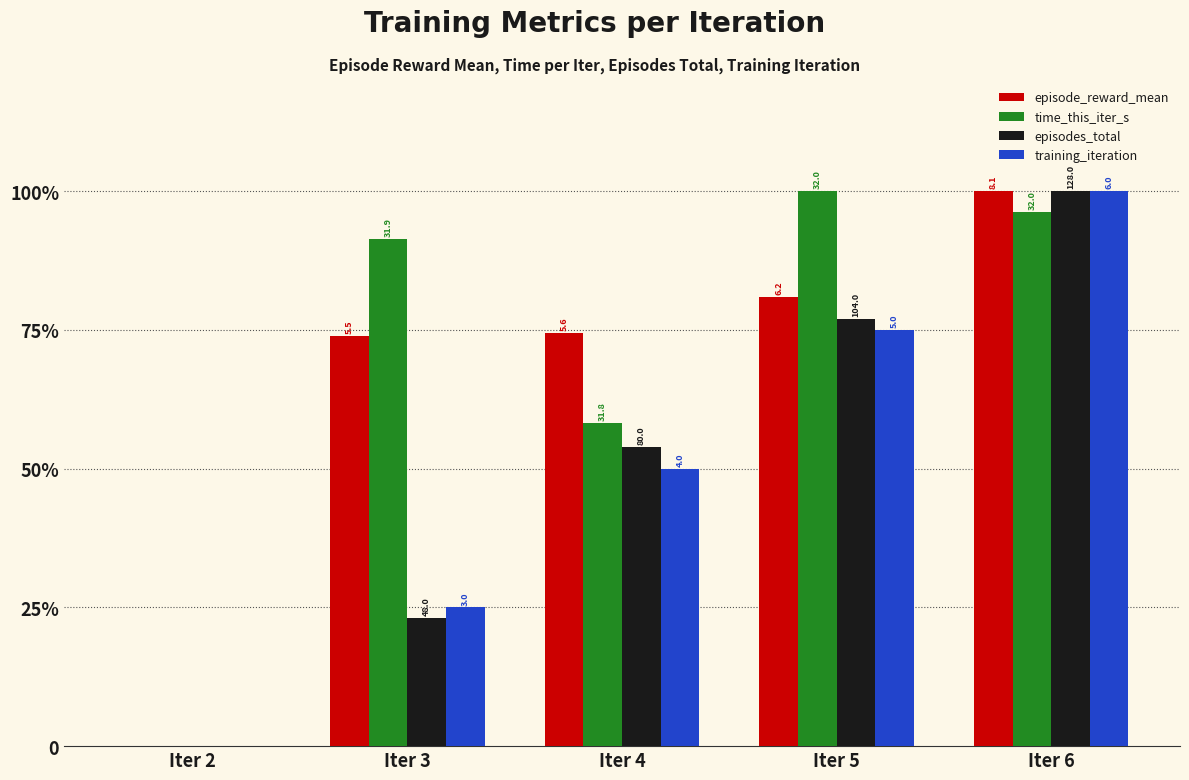

What are all the series names shown in the legend?

episode_reward_mean, time_this_iter_s, episodes_total, training_iteration